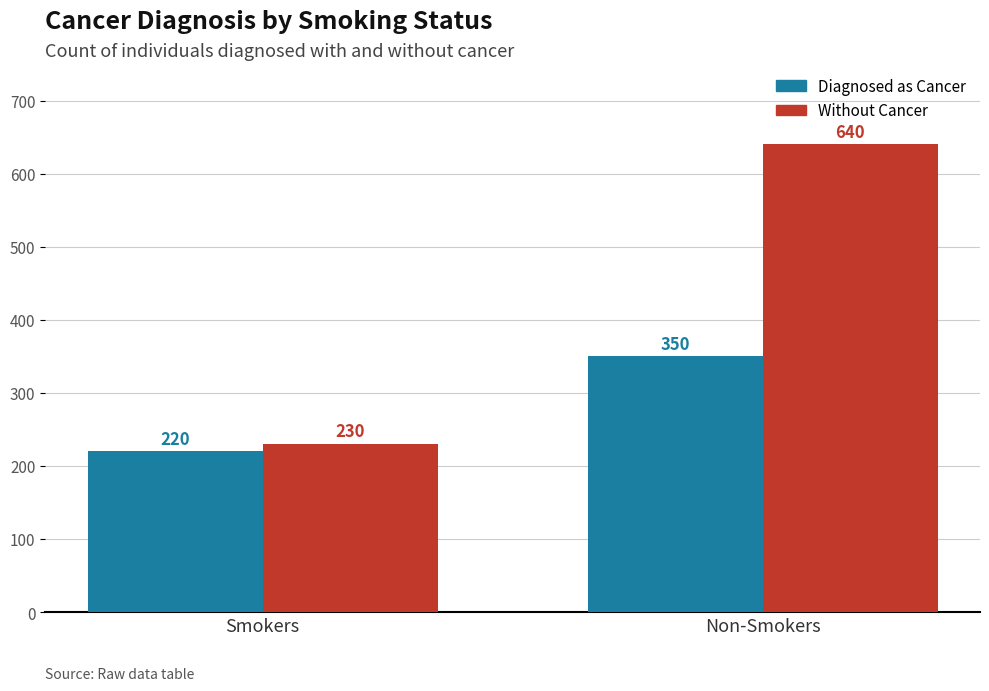

How many Without Cancer values are between 230 and 640?

2